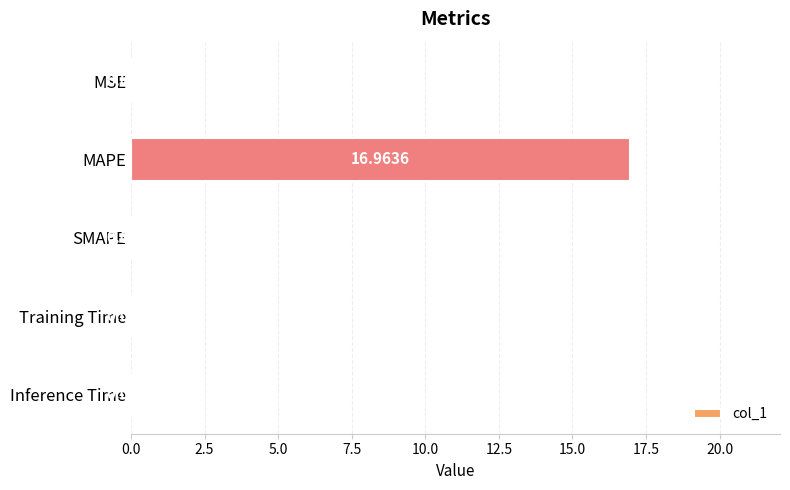

At which category does the chart reach its peak across all series?

MAPE